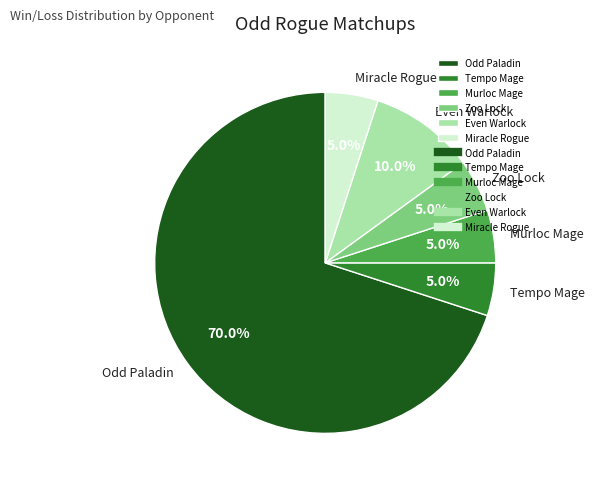

What is the largest slice in the pie chart?

Odd Paladin